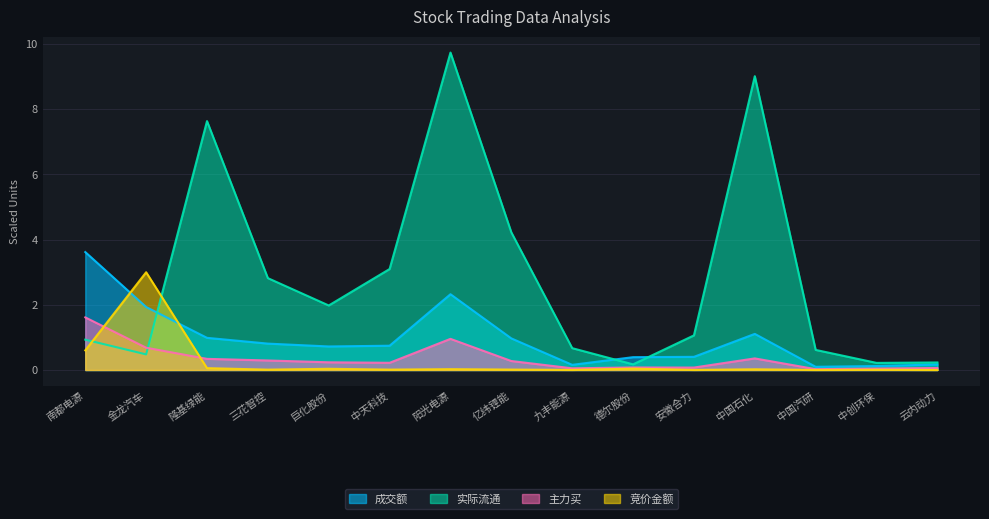

Which series changed the most between 阳光电源 and 安徽合力?

实际流通